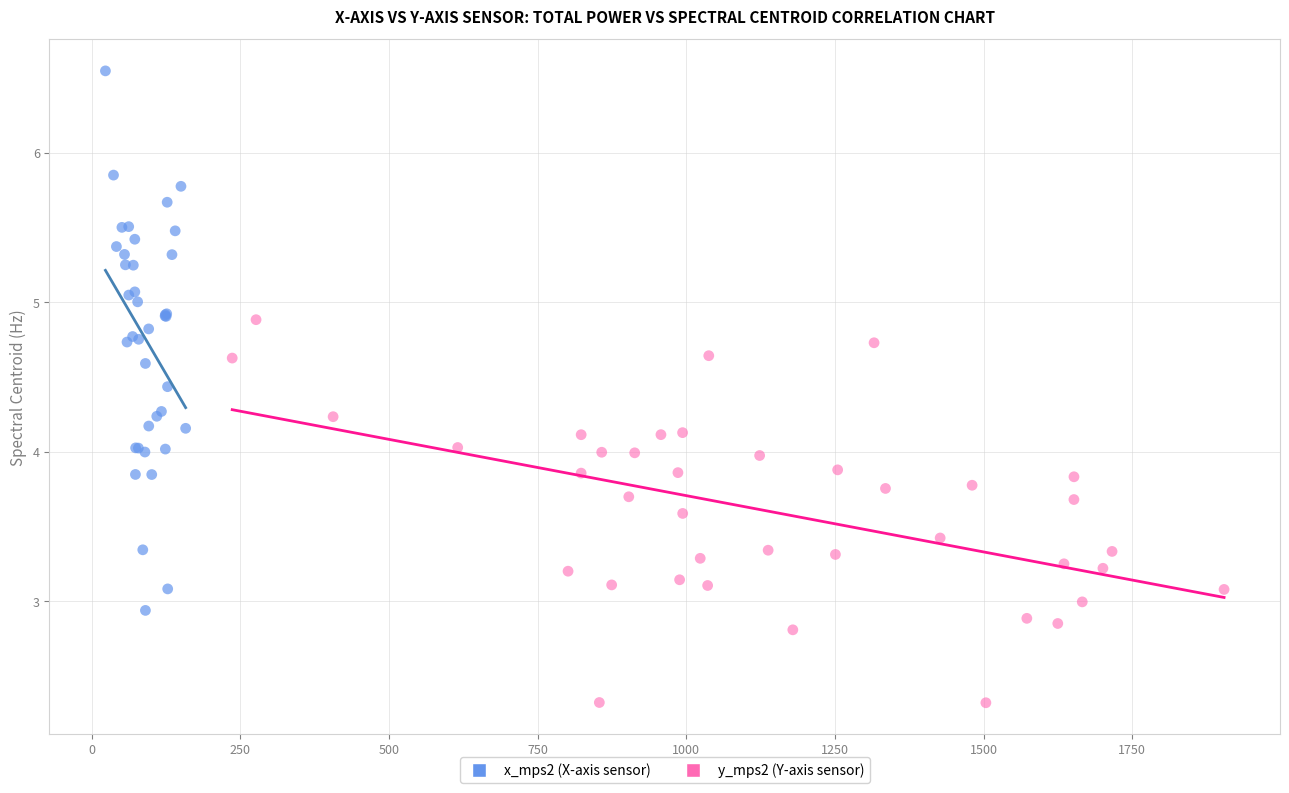

What are all the series names shown in the legend?

x_mps2 (X-axis sensor), y_mps2 (Y-axis sensor)